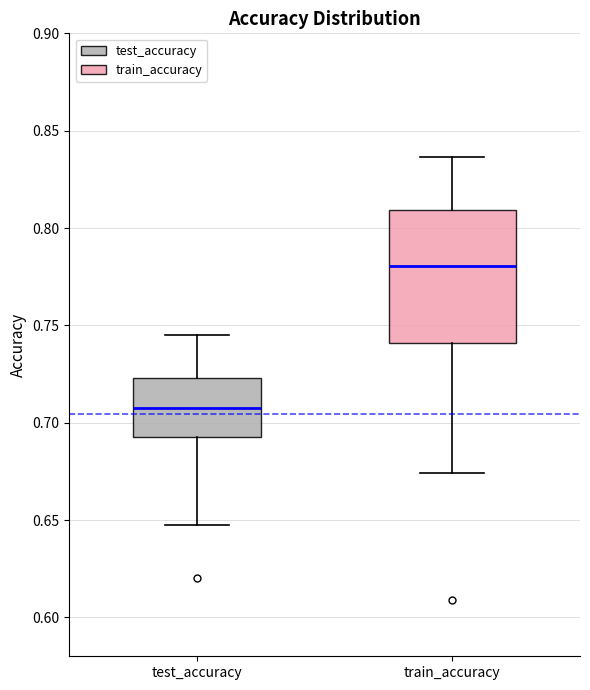

Reading left to right, read every box against the y-axis: the position of its median line, the range the box covers, and the ends of its whiskers. The values are not printed on the chart, so give them approximately, as read against the axis.

test_accuracy: median 0.710, box 0.695 to 0.725, whiskers 0.645 to 0.745
train_accuracy: median 0.780, box 0.740 to 0.810, whiskers 0.675 to 0.835